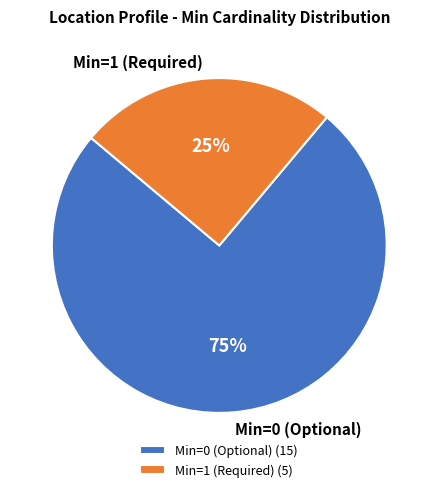

Is there any slice that represents more than half of the pie?

Yes